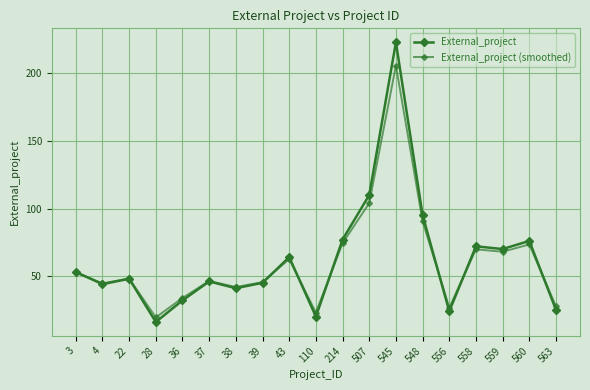

Does the chart have visible grid lines?

Yes